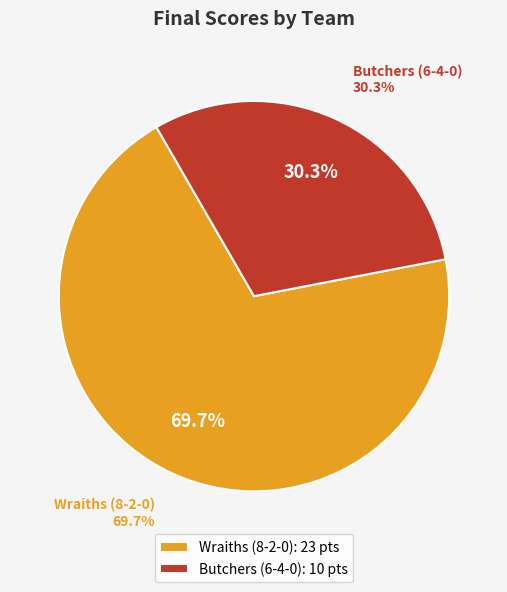

Is it true that Butchers (6-4-0) is 30% of the pie?

True